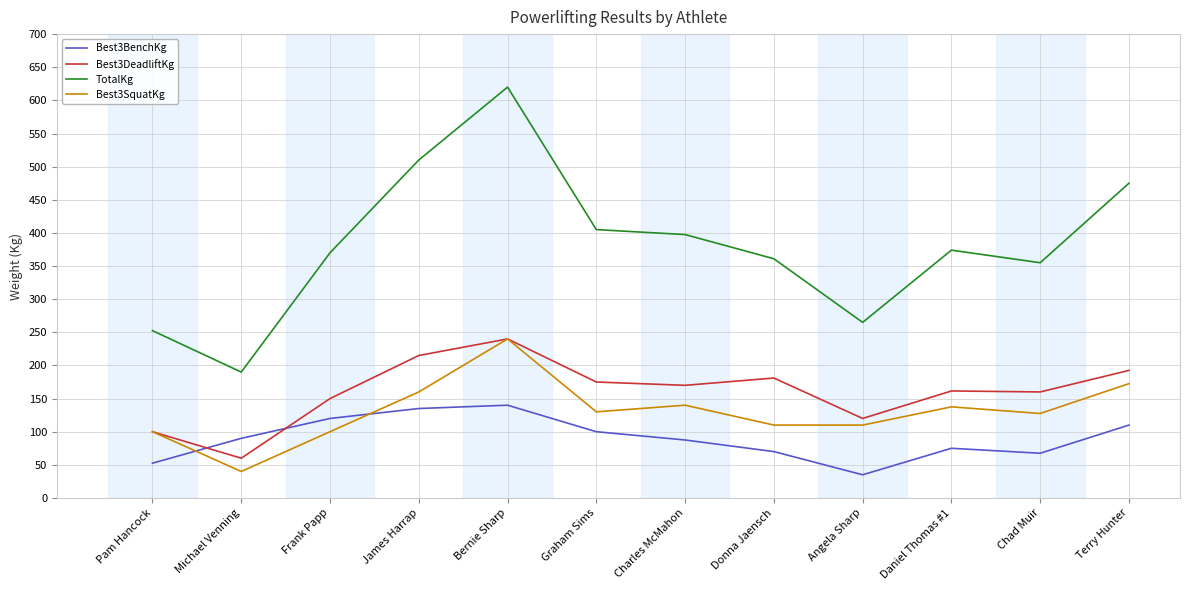

How many values in the Best3DeadliftKg series are below 170?

6